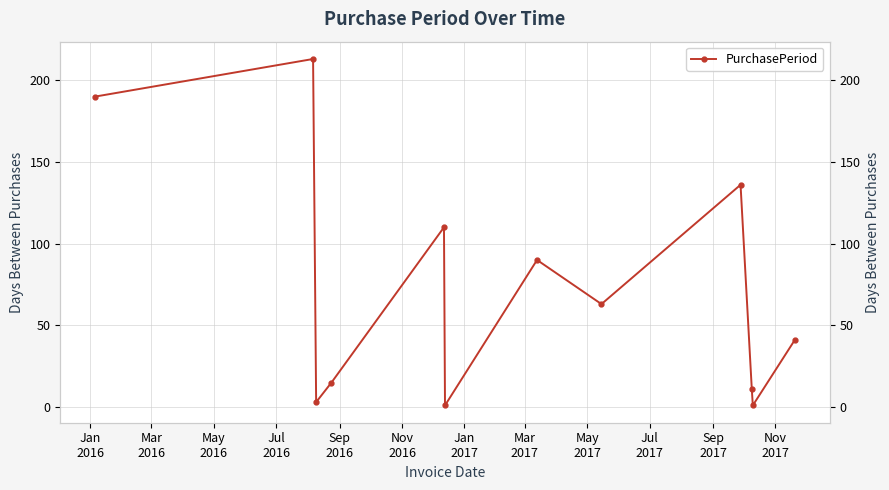

What is the change in value from May
2016 to Sep
2017?

-2